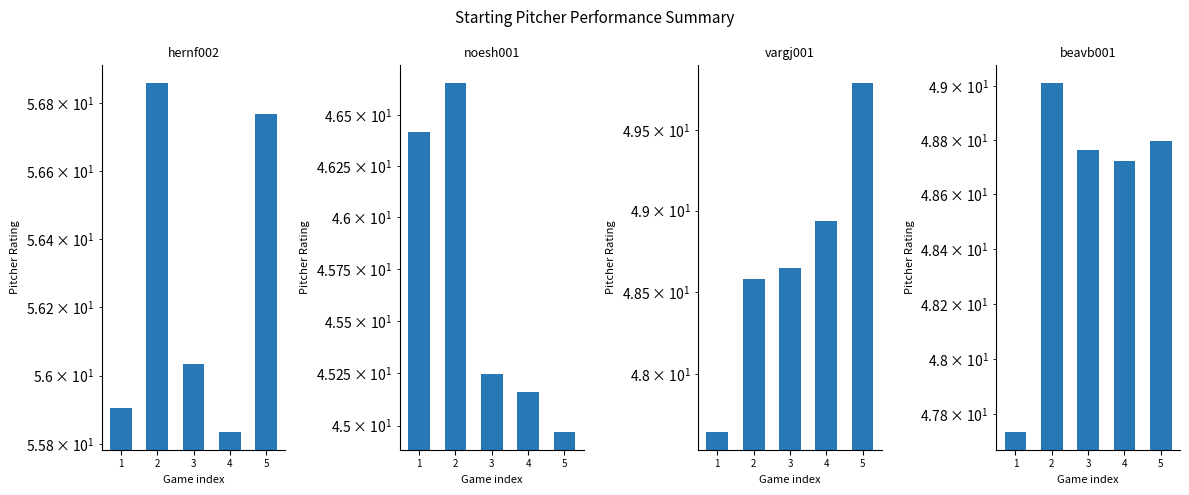

What is the total value across all series at 3?

198.7